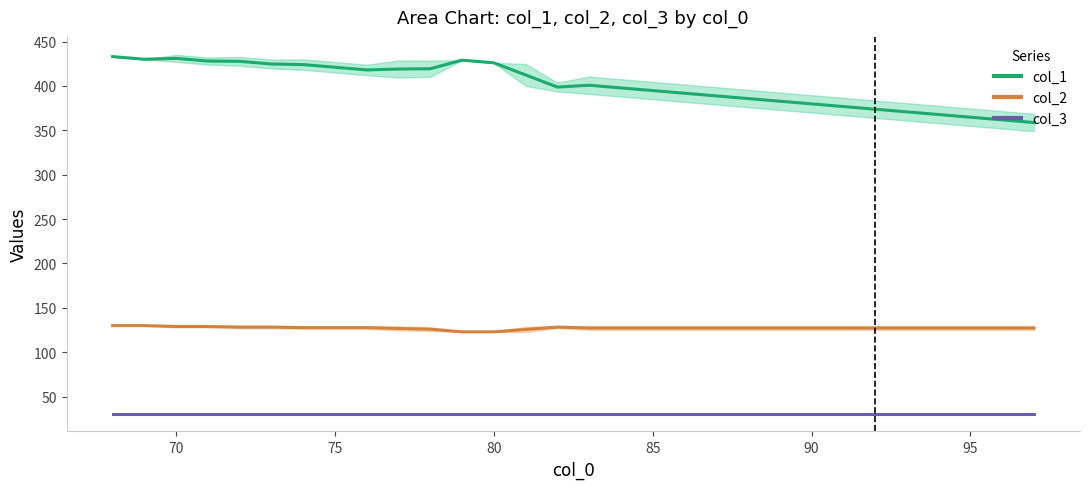

What is the value of the col_3 mean point at the 13th from the left?

31.0